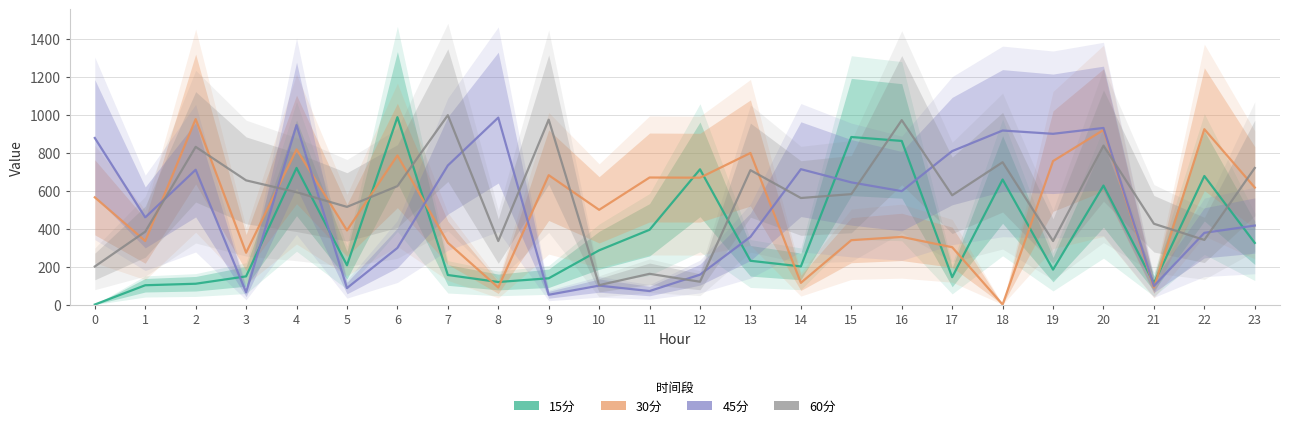

At which label does 45分 reach its peak?

8